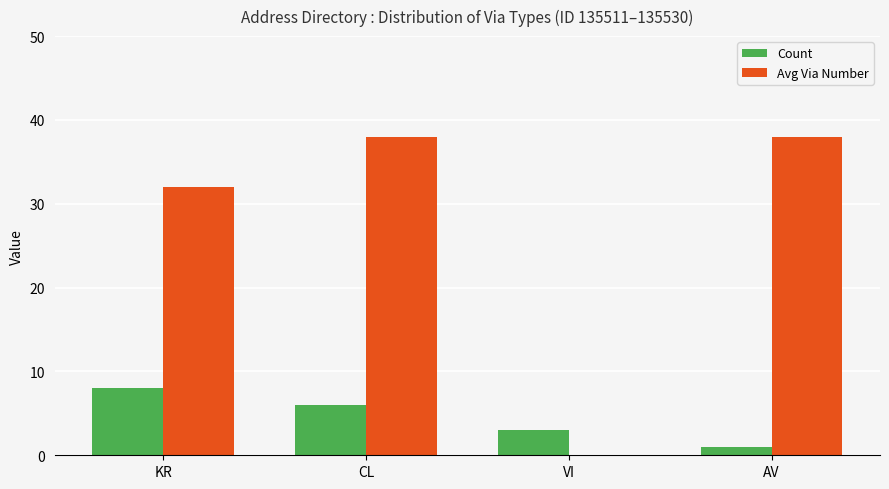

What is the greatest value displayed?

38